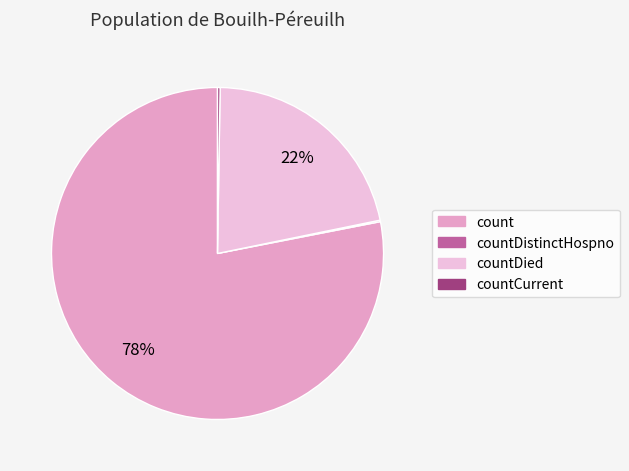

The countDied slice represents 22% of the pie. True or false?

True